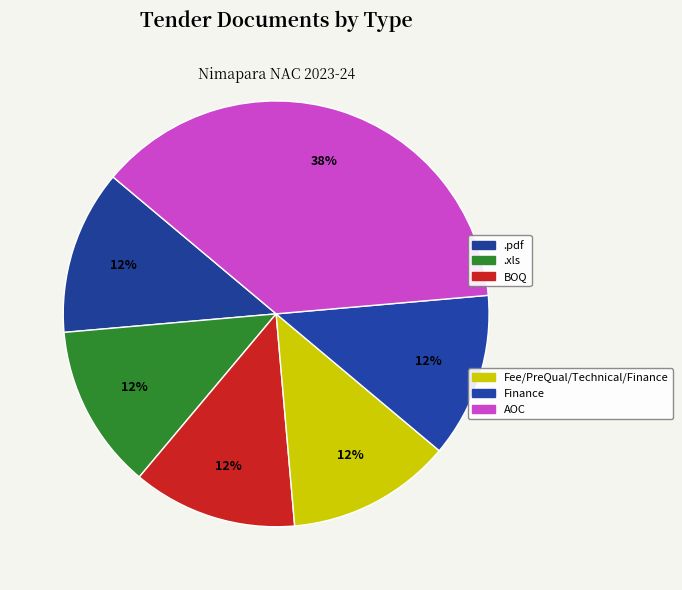

How many segments does this pie chart have?

6